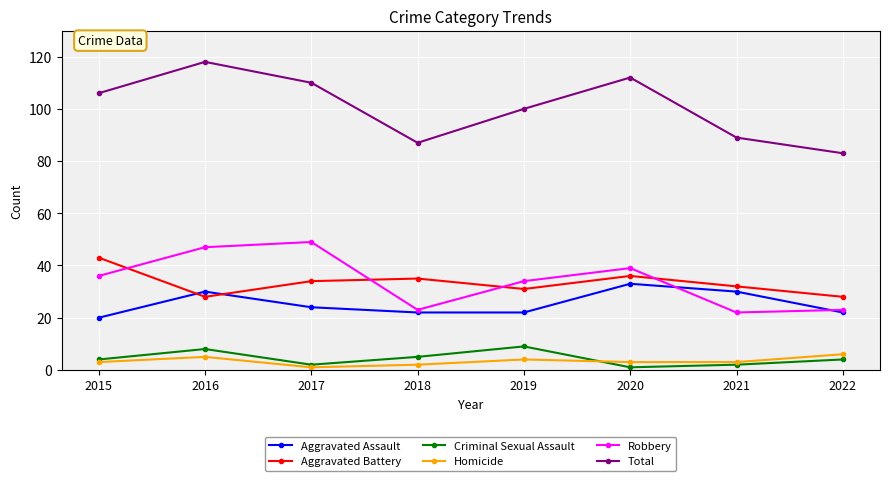

Is the value of Aggravated Assault at 2016 greater than the value of Total at 2018?

No